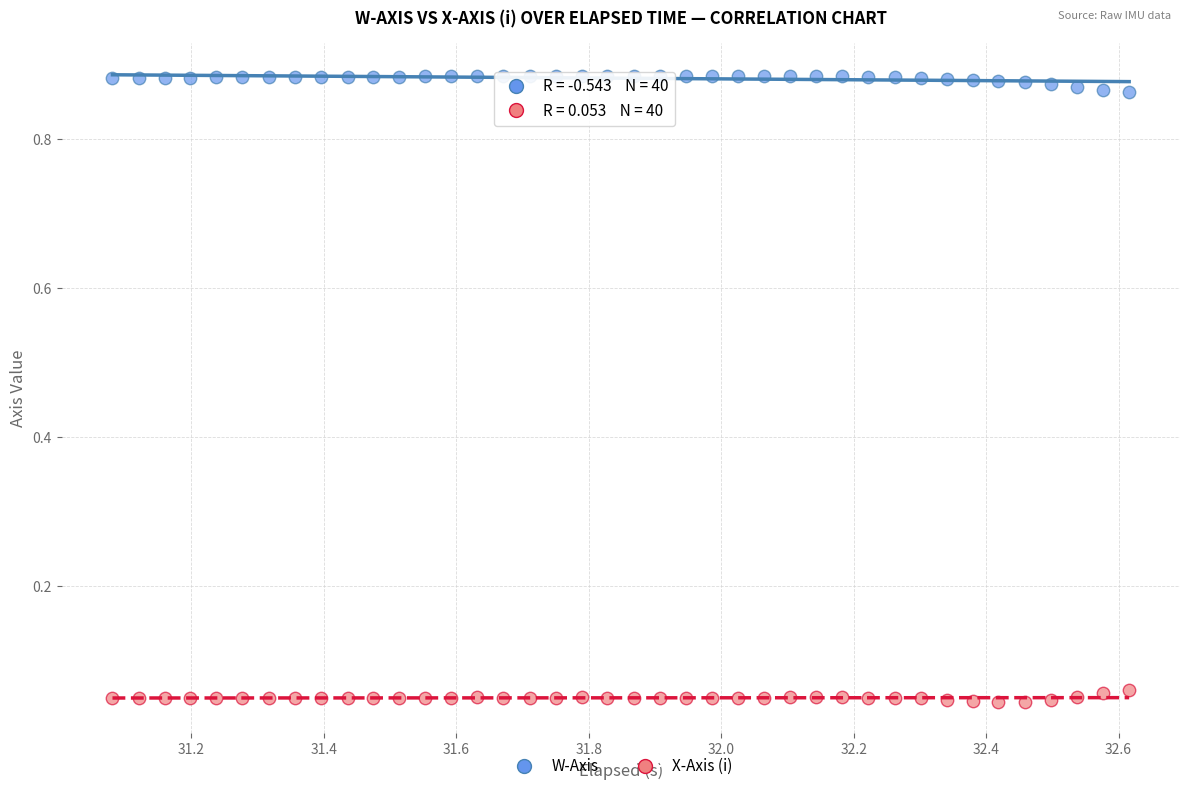

Which series reaches the maximum Y coordinate?

W-Axis